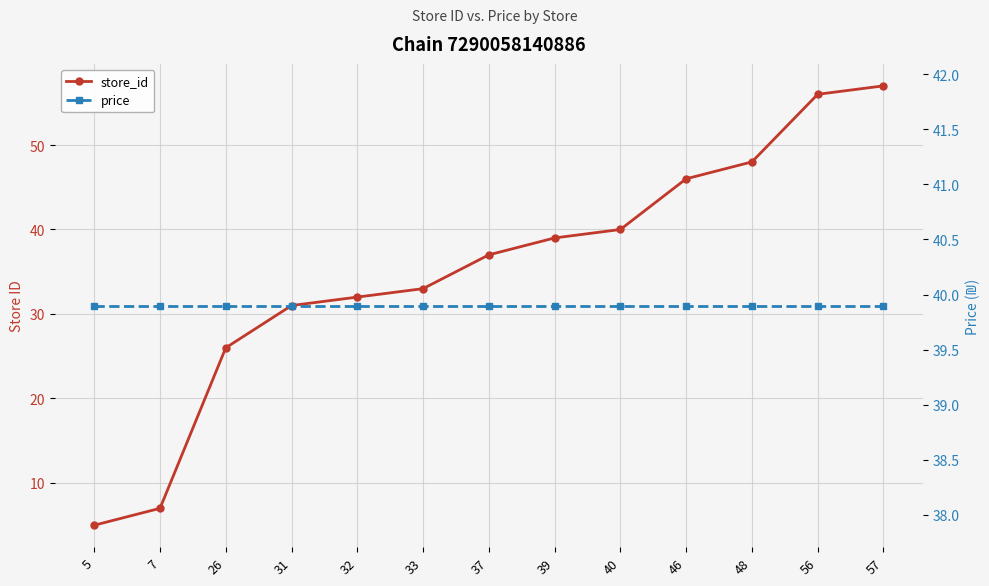

Which series has the largest range (max minus min)?

store_id